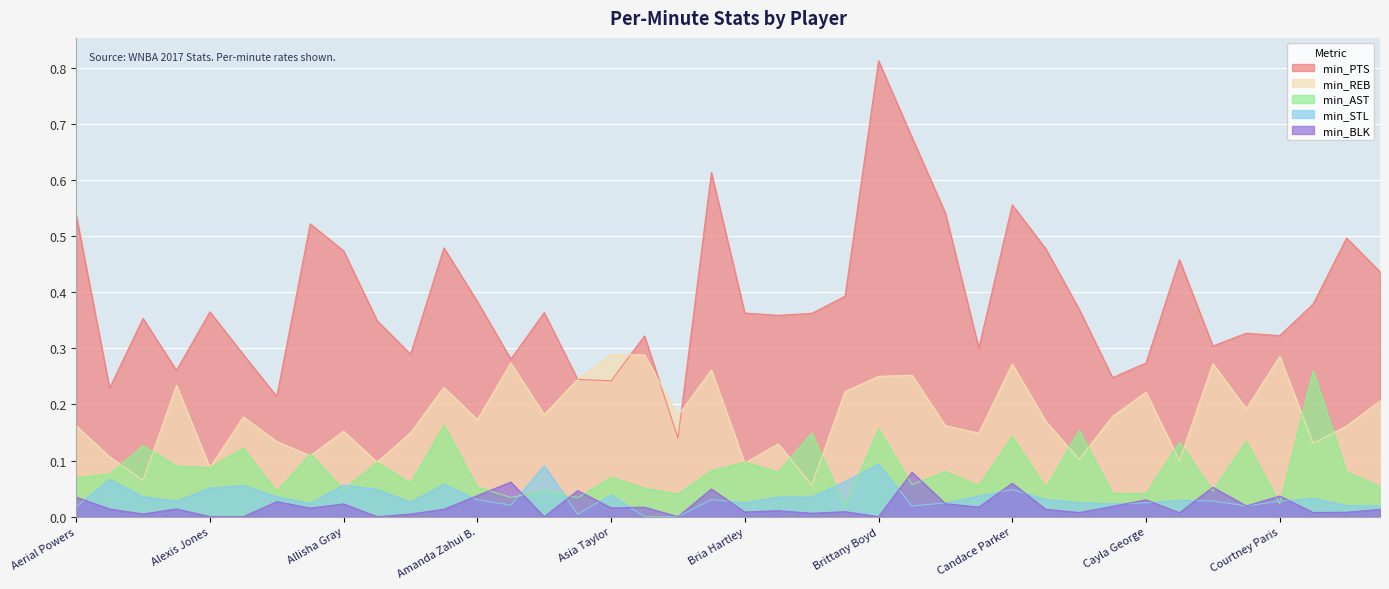

How many series are shown in this chart?

5